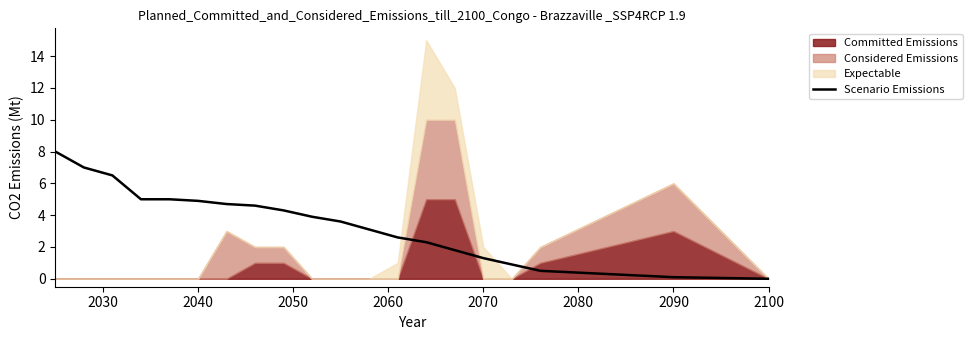

What is the maximum value for Scenario Emissions?

8.0